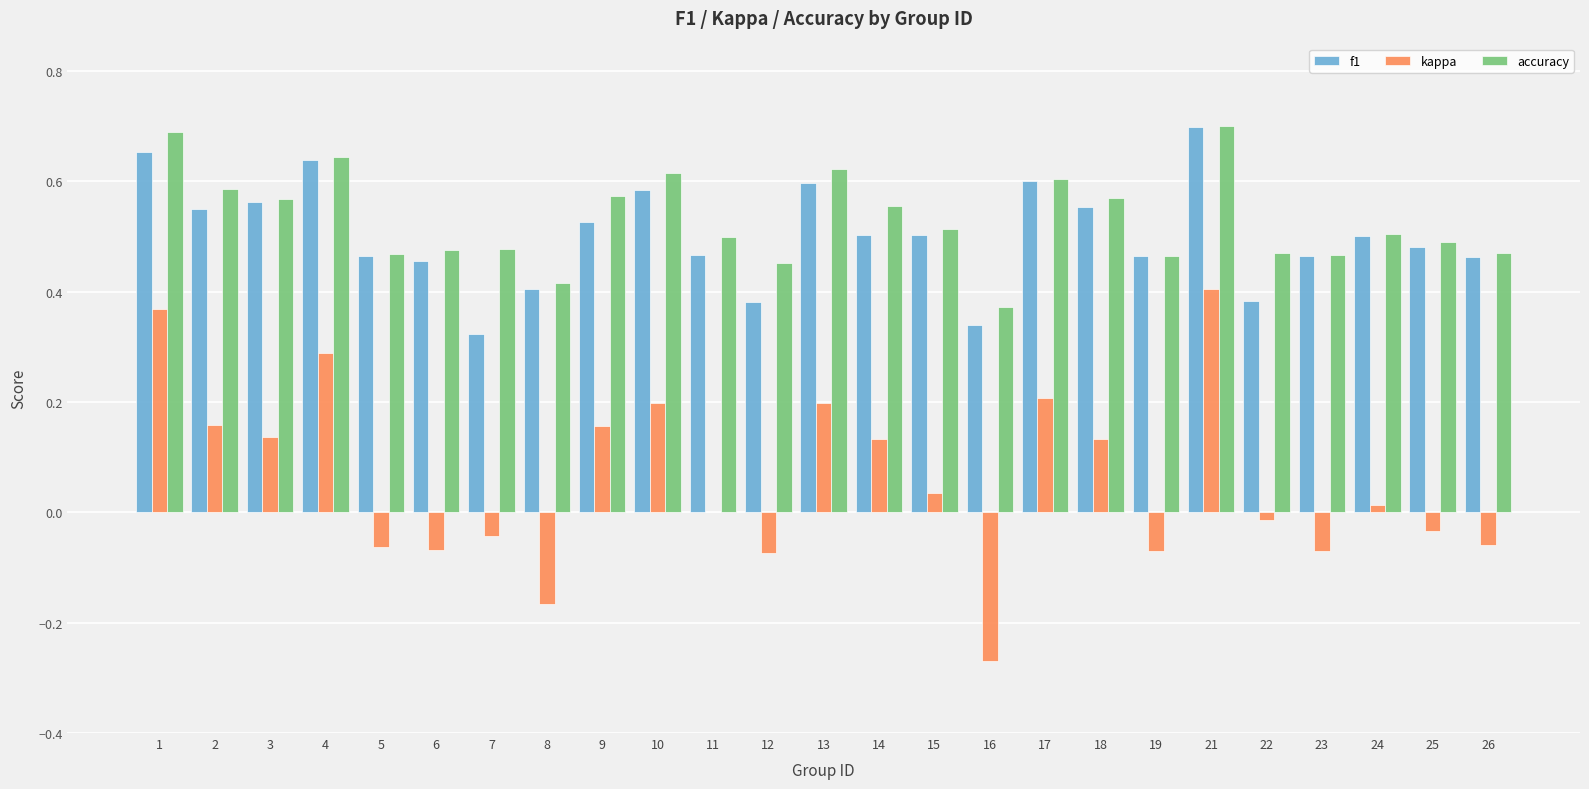

Which series changed the most between 4 and 8?

kappa